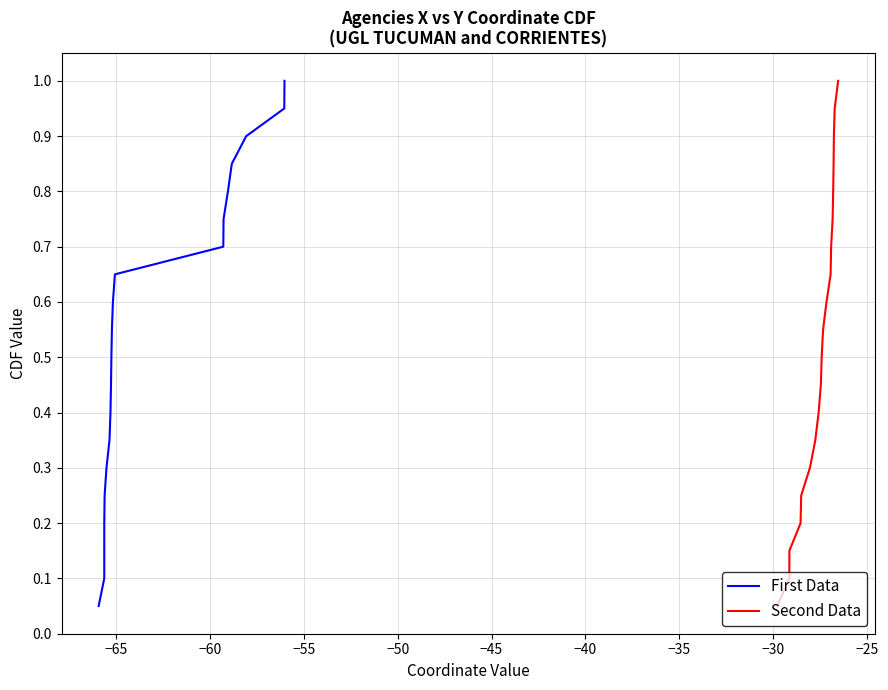

True or false: Second Data has a value of 0.1 at −30.

False